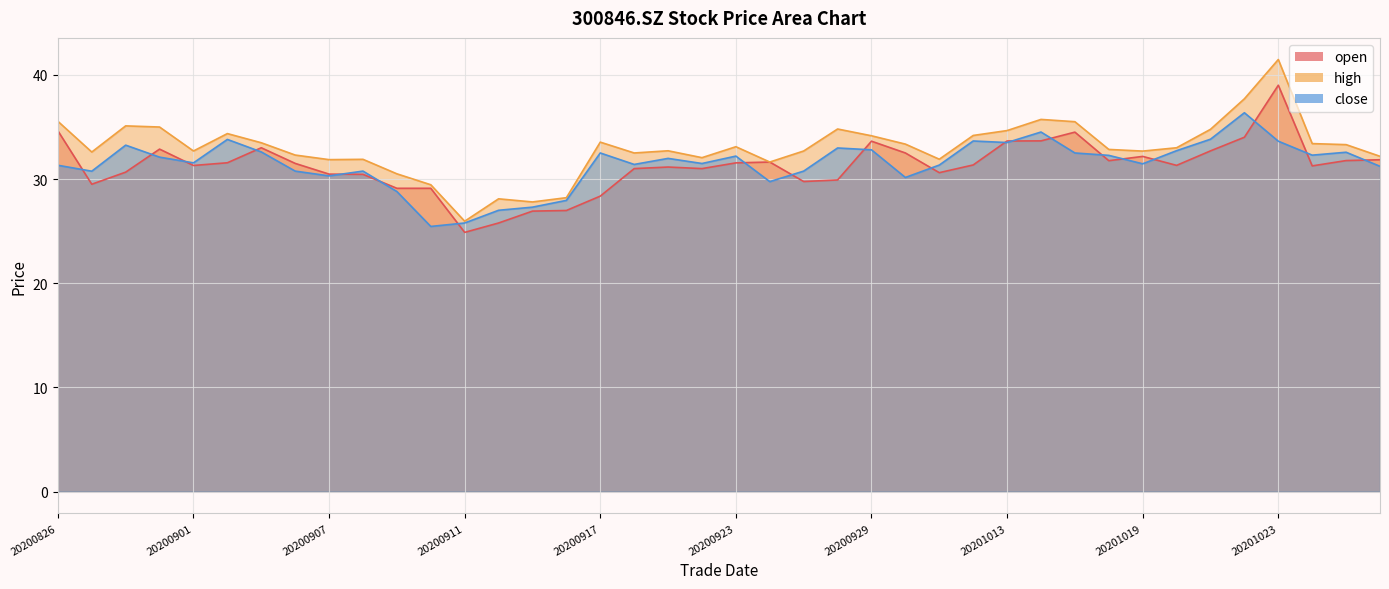

Rank the series at 20201015 from highest to lowest value.

high, open, close